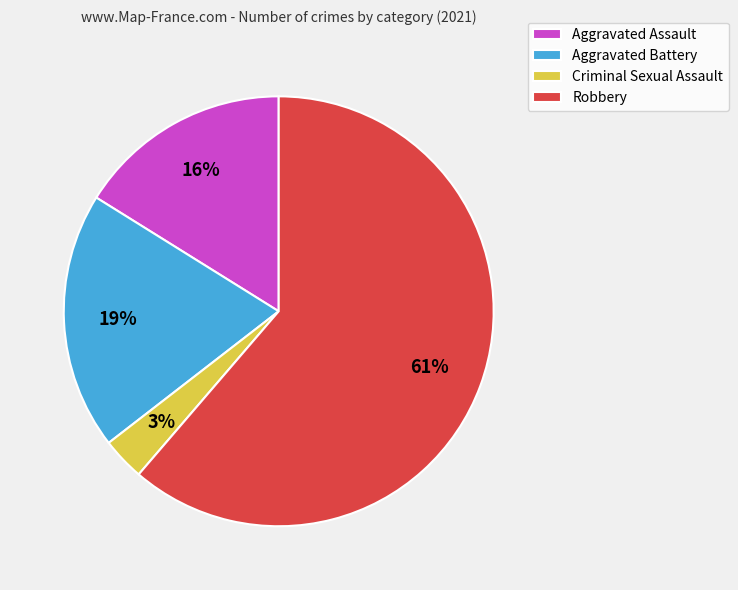

To the nearest percent, what is the average slice percentage?

25%